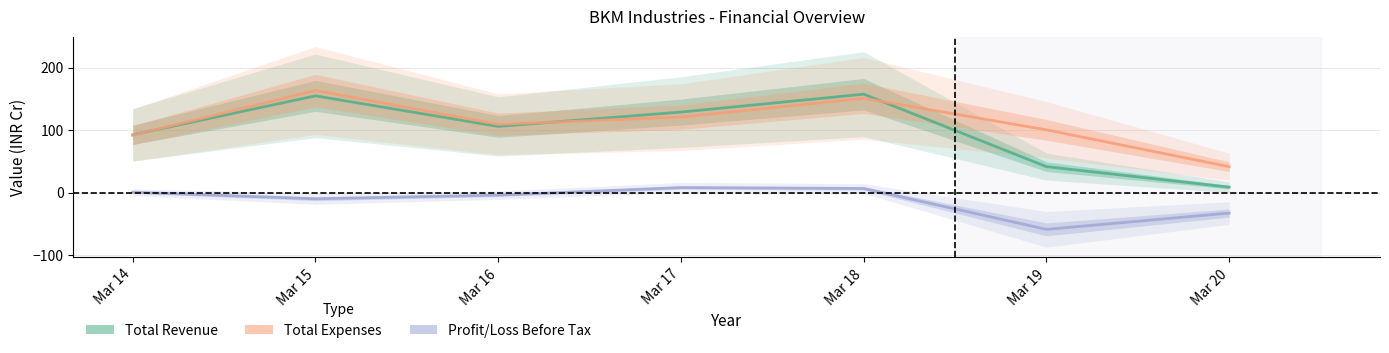

What is the maximum value shown in the chart?

163.3